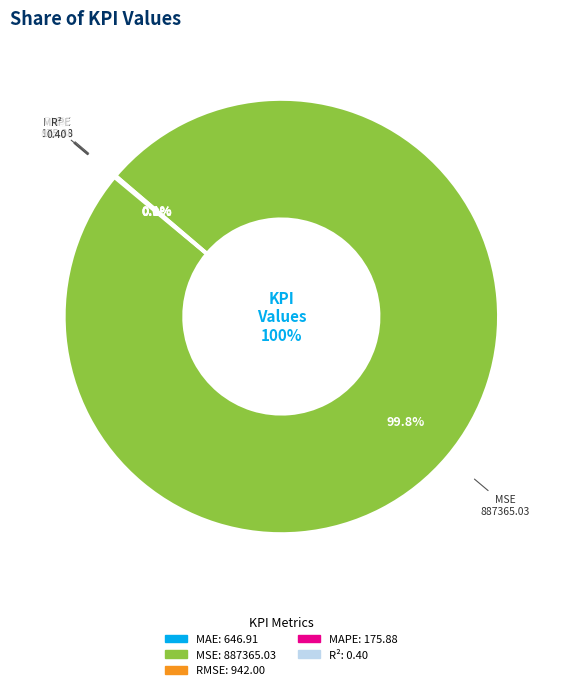

To the nearest percent, what is the combined percentage of Mean Squared Error (MSE) and Mean Absolute Error (MAE)?

100%